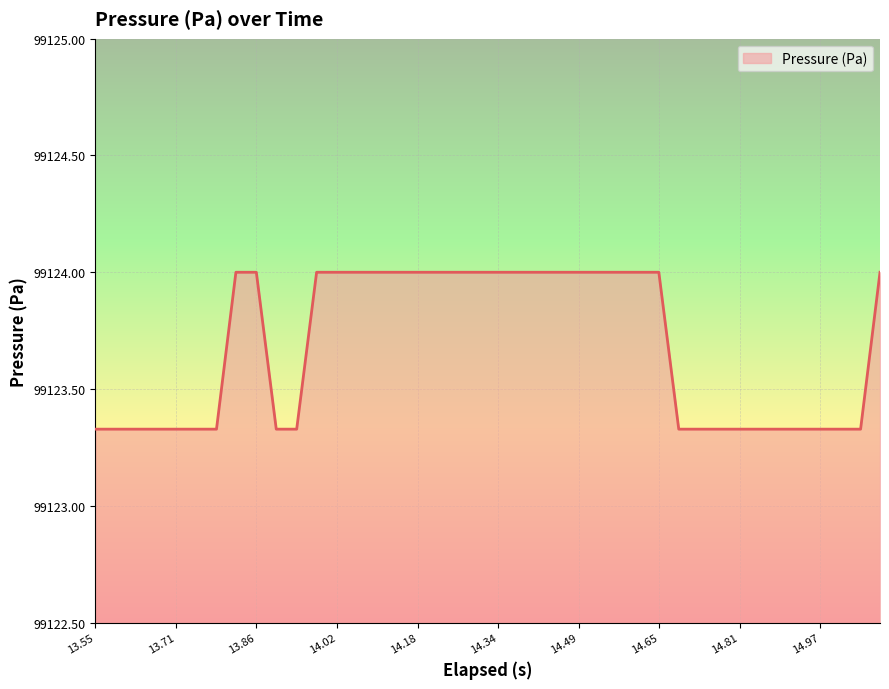

The value at 13.71 is 54394.2. True or false?

False